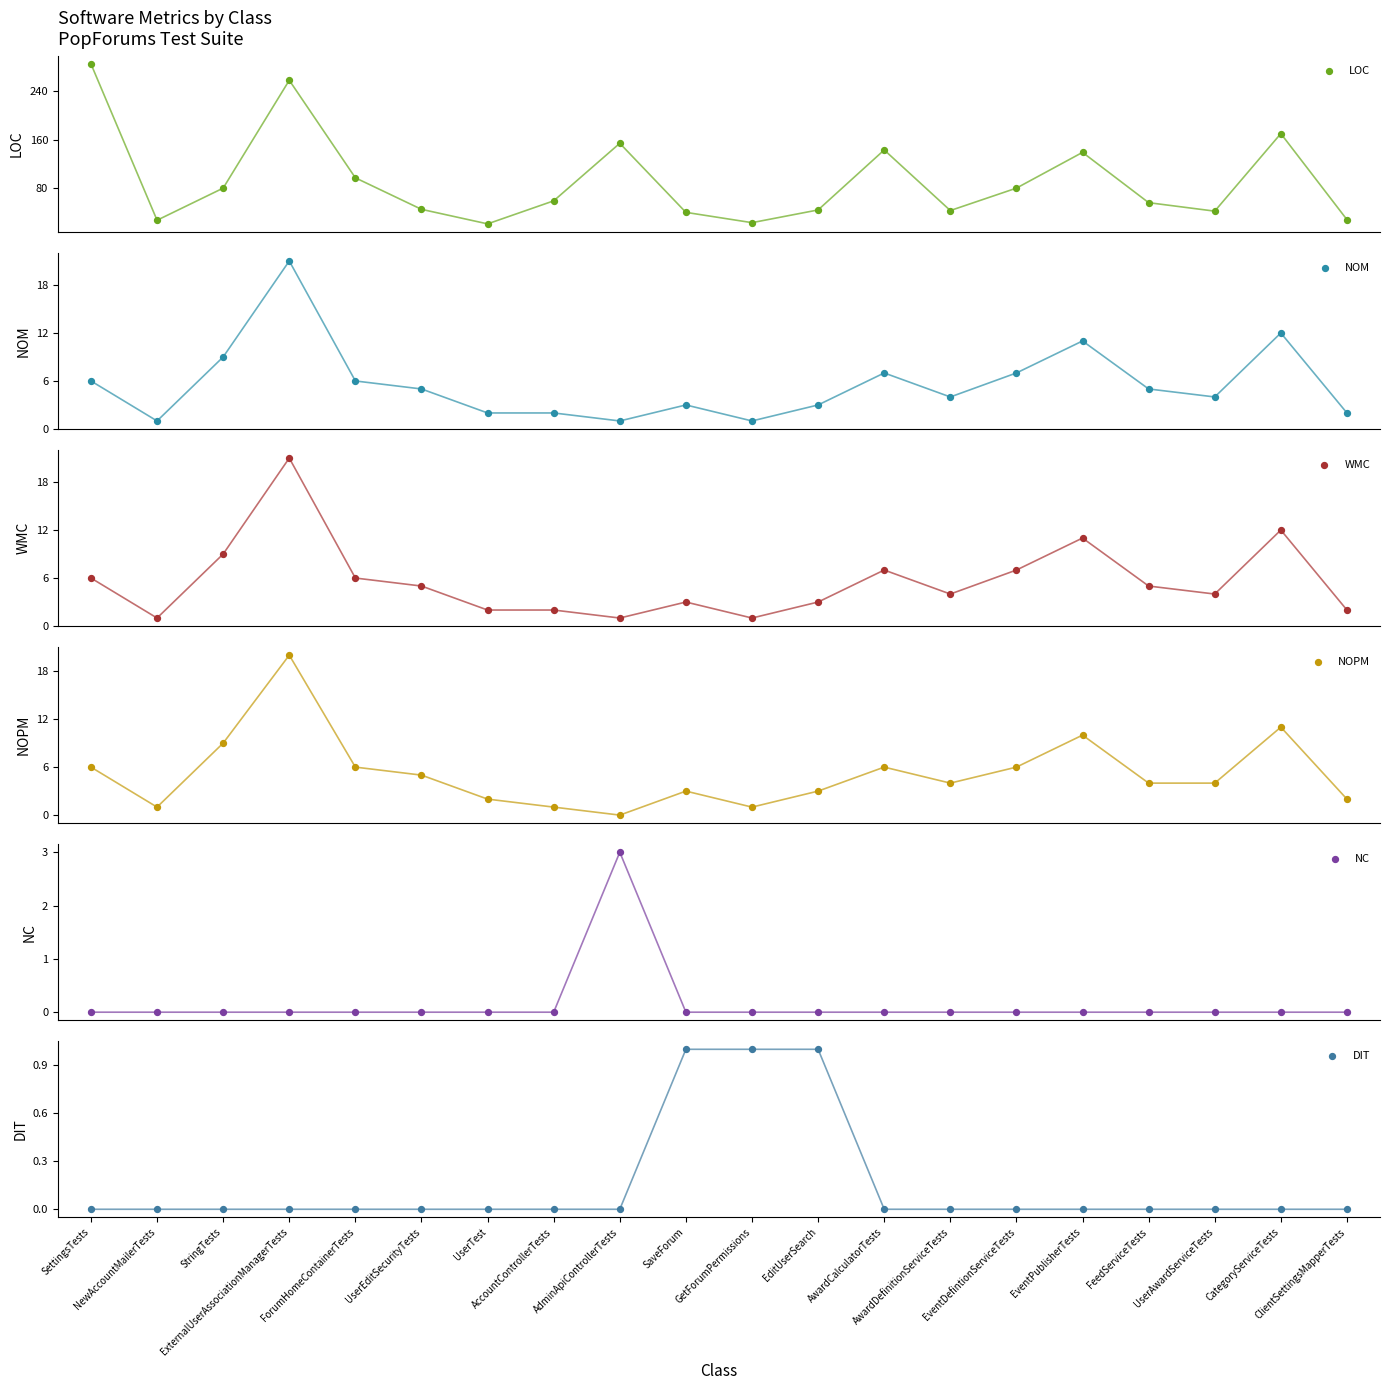

Which series has the widest spread of Y values?

LOC